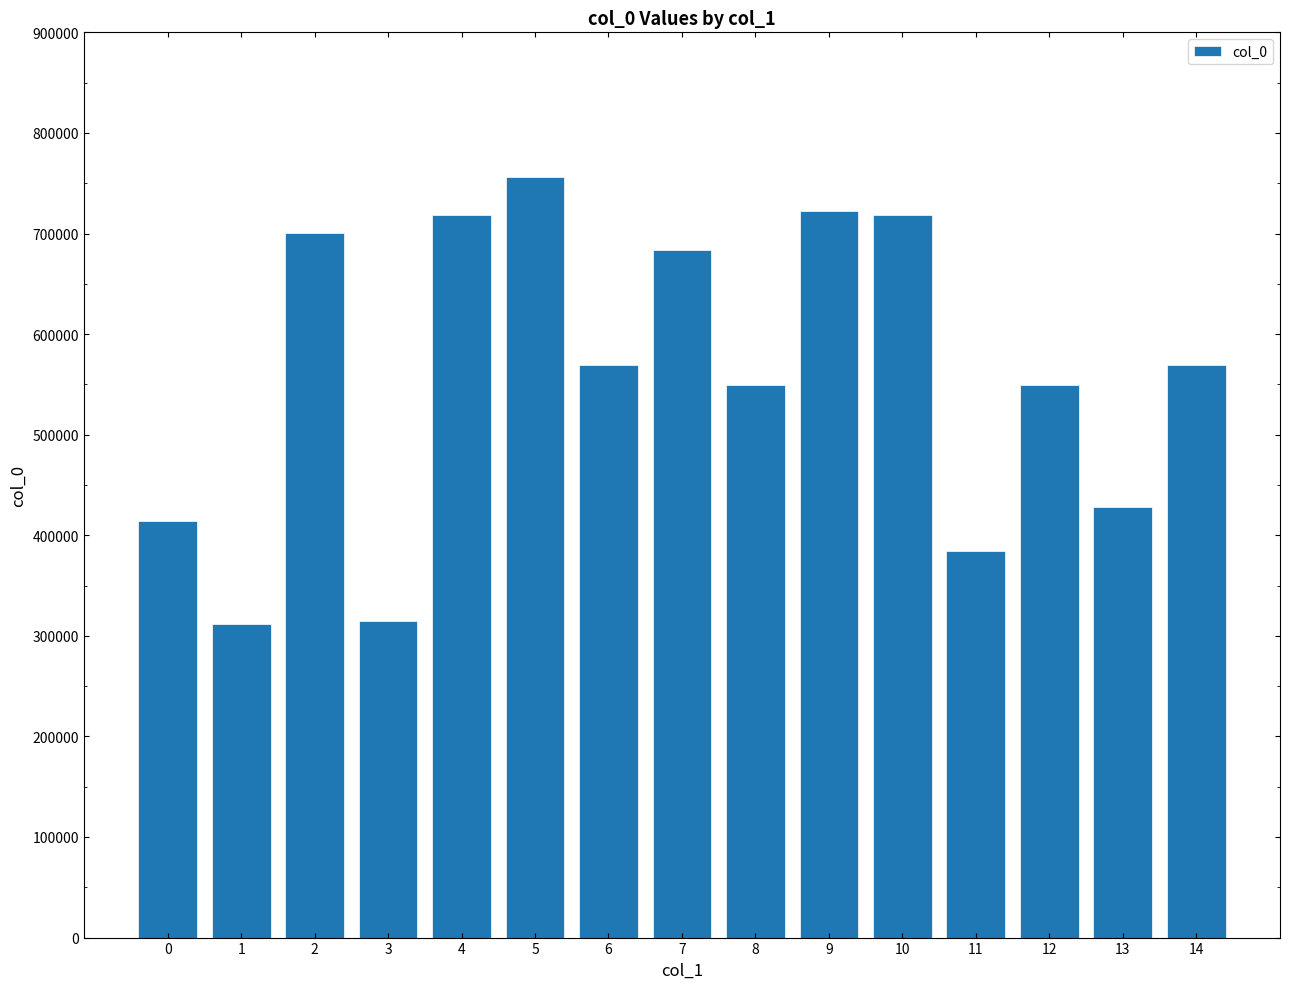

Where does the data first go above 569492?

2